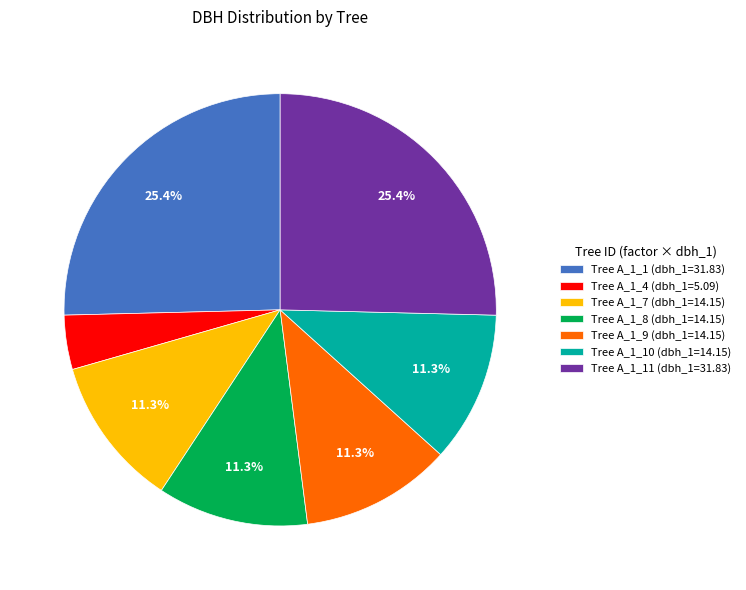

Is Tree A_1_1 (dbh_1=31.83) the majority of the pie?

No